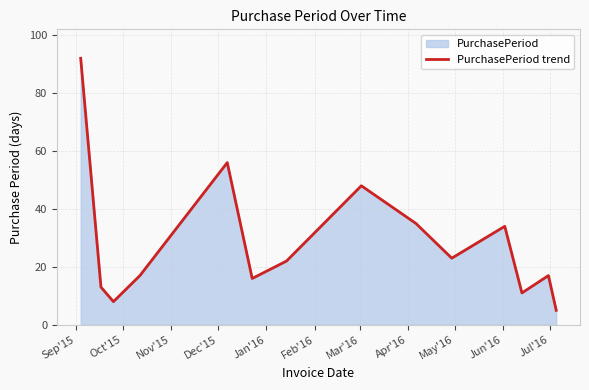

What is the average value?

28